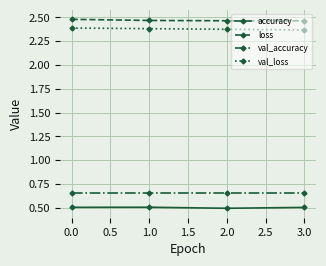

What is the lowest value of the accuracy series?

0.5